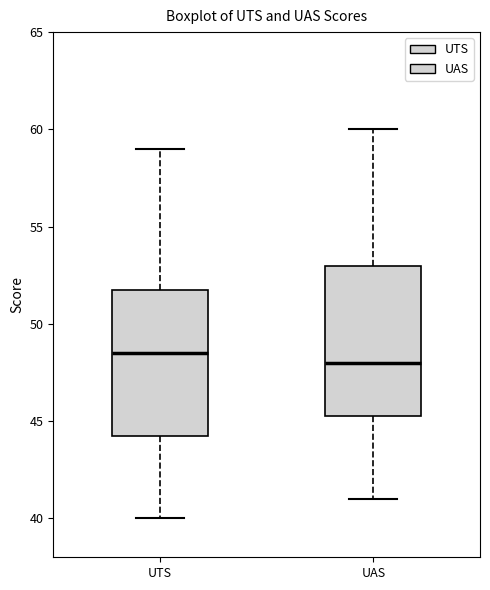

Where does the lower whisker of the box for UAS end on the y-axis? The values are not printed on the chart, so give them approximately, as read against the axis.

41.0